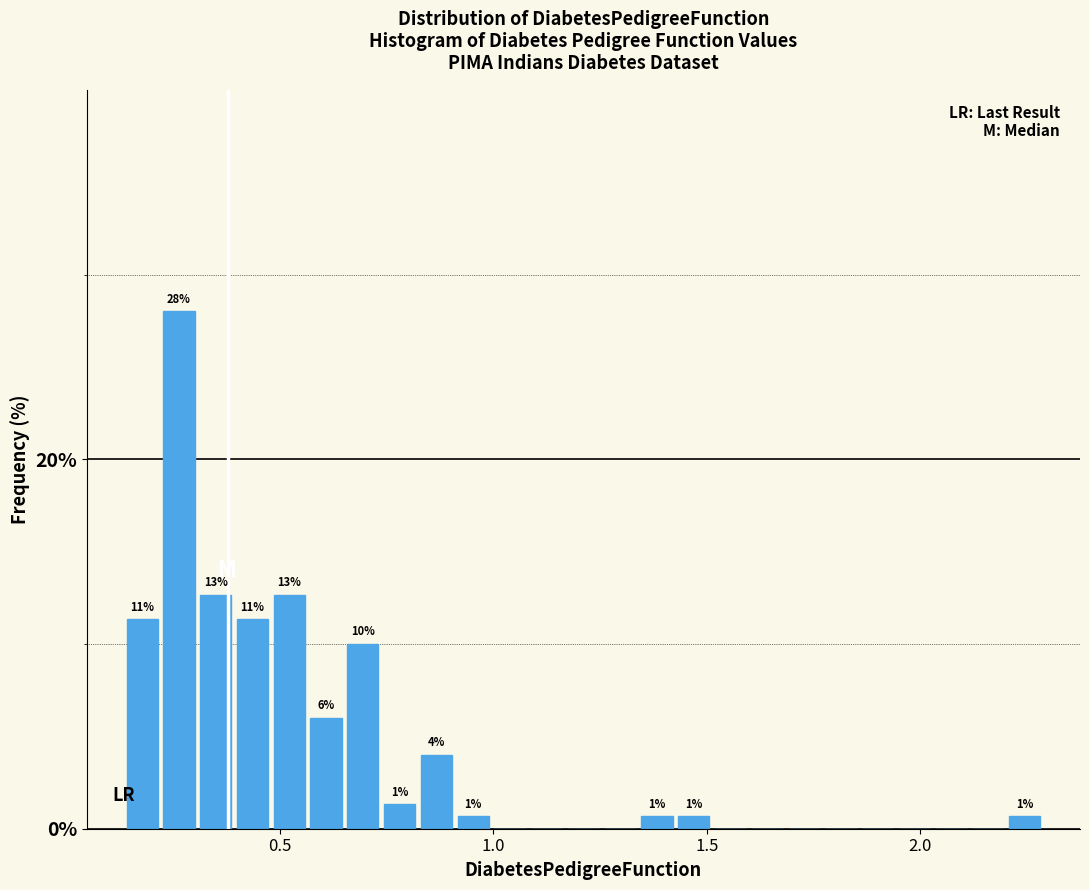

Around what value on the x-axis is the tallest bar? Give the approximate position of its centre, as read against the axis.

0.25